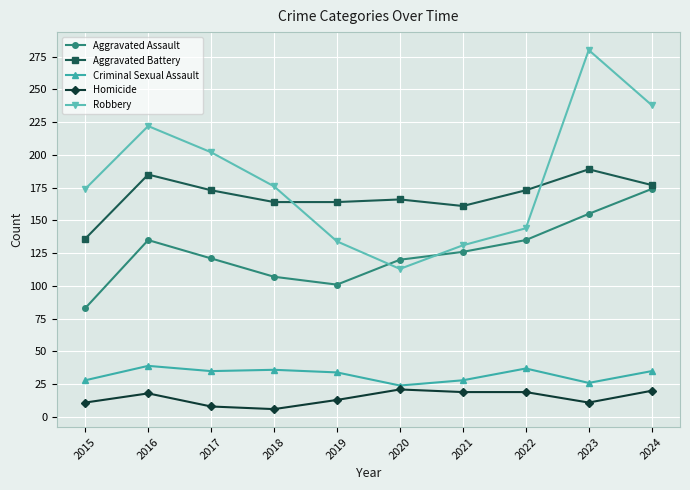

True or false: Homicide and Aggravated Battery intersect in this chart.

False